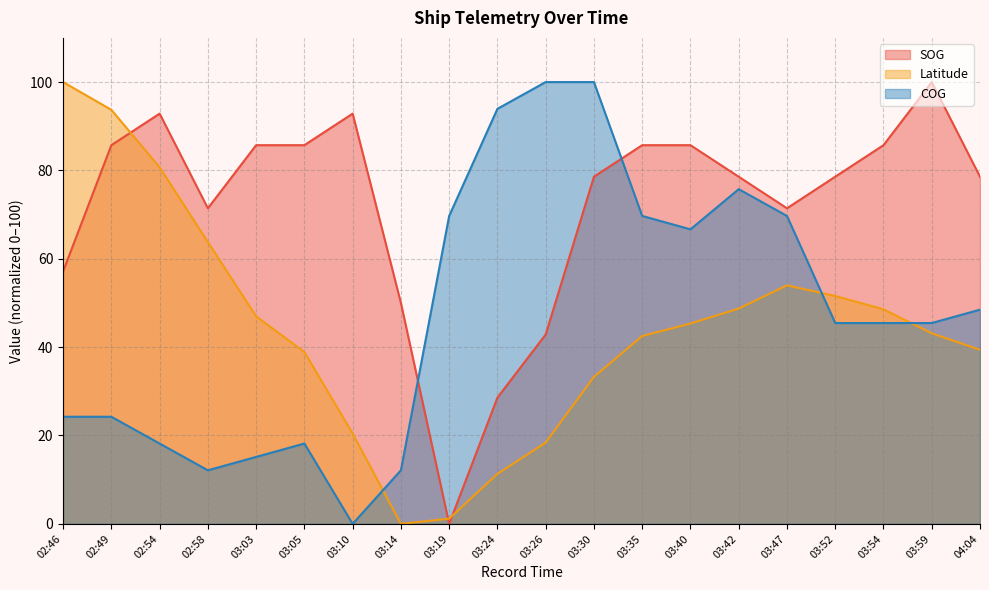

Reading left to right, extract all data points from this chart.

SOG: 57.1	85.7	92.9	71.4	85.7	85.7	92.9	50.0	0.0	28.6	42.9	78.6	85.7	85.7	78.6	71.4	78.6	85.7	100.0	78.6
Latitude: 100.0	93.7	80.7	63.8	47.0	38.9	20.4	0.0	1.2	11.3	18.4	33.3	42.5	45.3	48.7	54.0	51.6	48.6	43.1	39.4
COG: 24.2	24.2	18.2	12.1	15.2	18.2	0.0	12.1	69.7	93.9	100.0	100.0	69.7	66.7	75.8	69.7	45.5	45.5	45.5	48.5